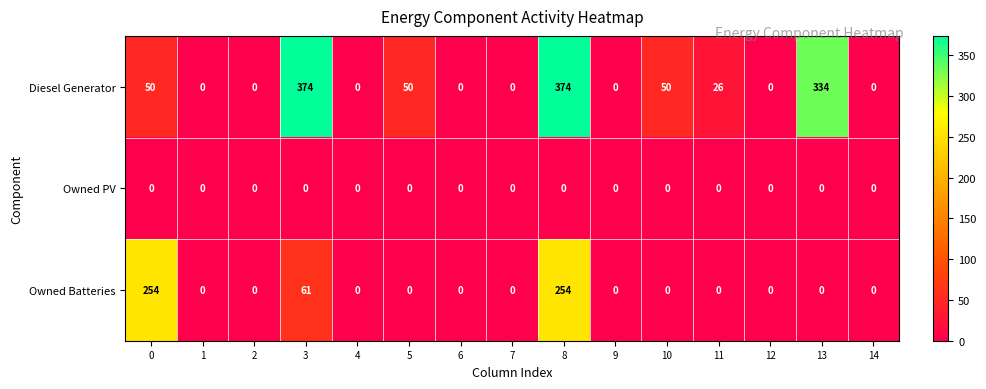

The Diesel Generator series shows 50 at 10. True or false?

True